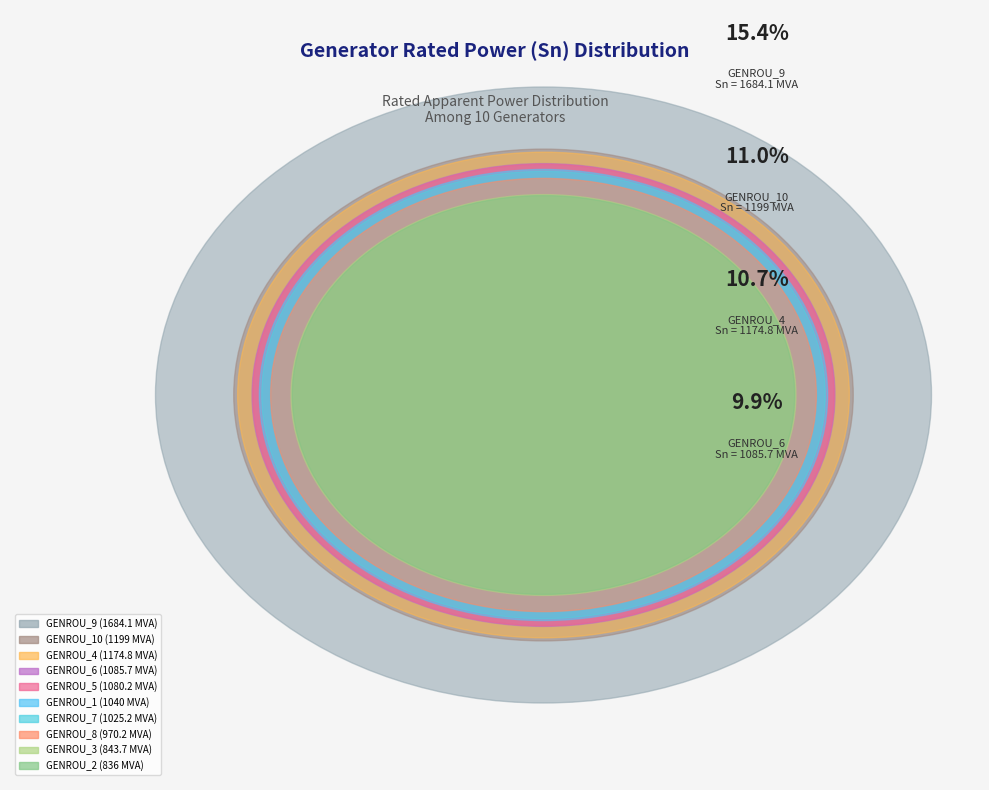

Rank the categories by value from lowest to highest.

GENROU_2, GENROU_3, GENROU_8, GENROU_7, GENROU_1, GENROU_5, GENROU_6, GENROU_4, GENROU_10, GENROU_9